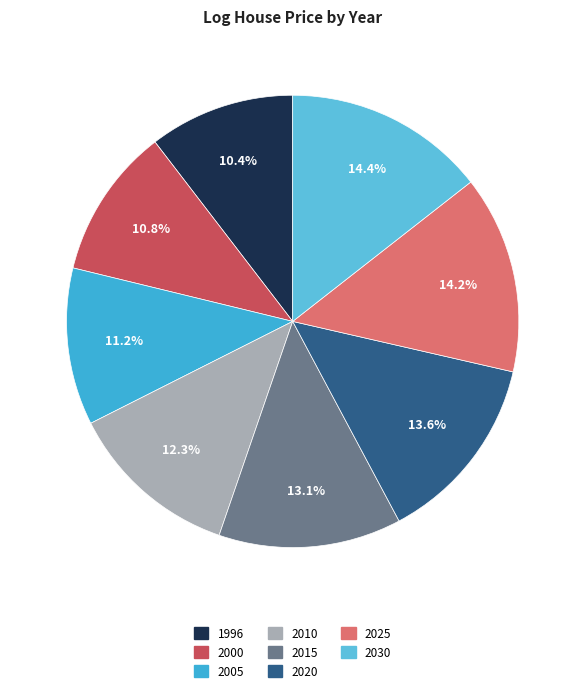

Count the number of slices in the pie.

8